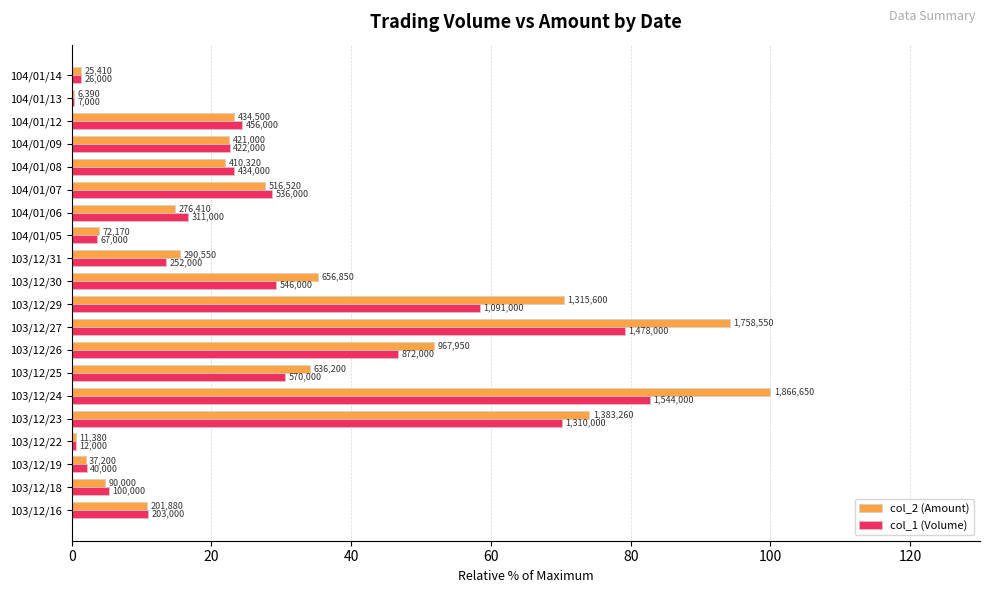

Reading left to right, what are all the values shown in this chart?

col_2 (Amount): 10.8	4.8	2.0	0.6	74.1	100.0	34.1	51.9	94.2	70.5	35.2	15.6	3.9	14.8	27.7	22.0	22.6	23.3	0.3	1.4
col_1 (Volume): 10.9	5.4	2.1	0.6	70.2	82.7	30.5	46.7	79.2	58.4	29.3	13.5	3.6	16.7	28.7	23.3	22.6	24.4	0.4	1.4